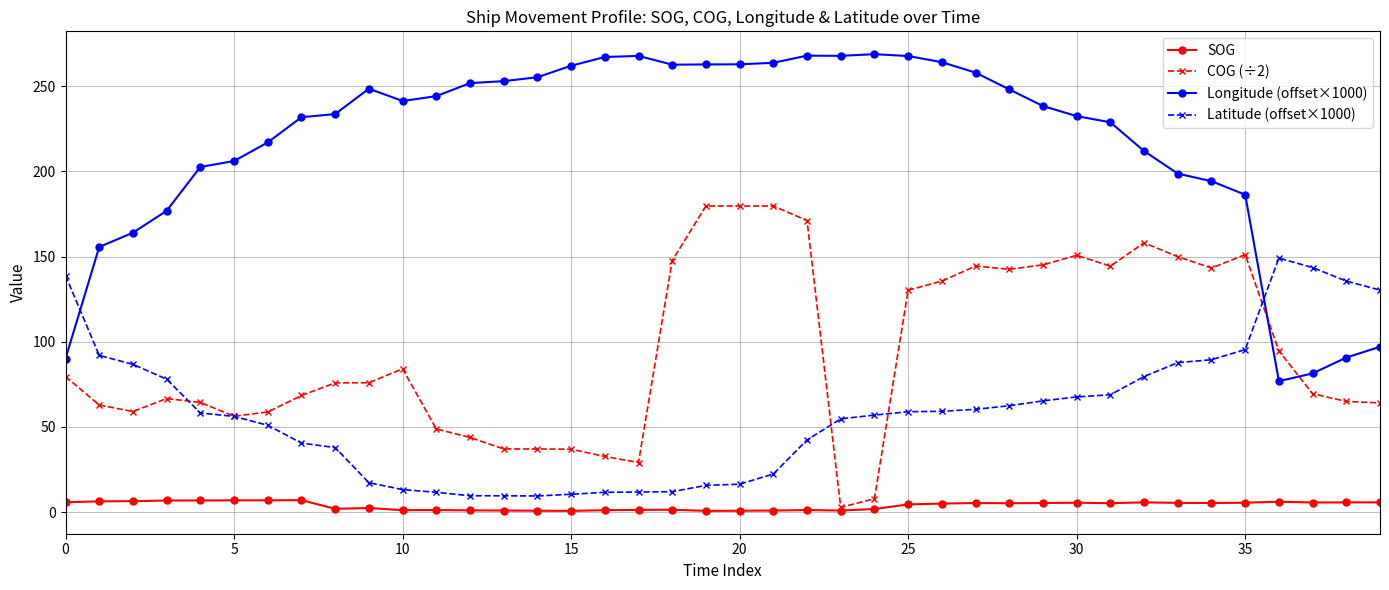

Rank the series by their maximum value, from highest to lowest.

Longitude (offset×1000), COG (÷2), Latitude (offset×1000), SOG